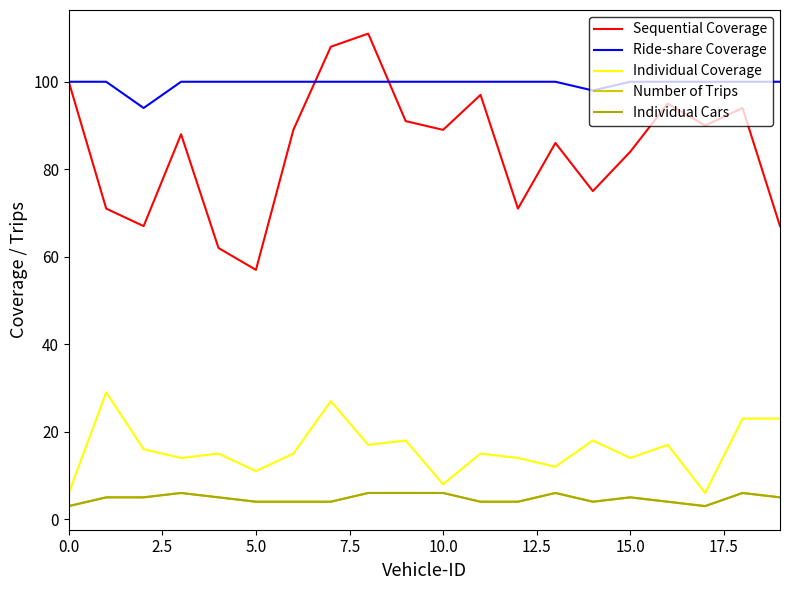

What is the average value of the Individual Cars series?

5